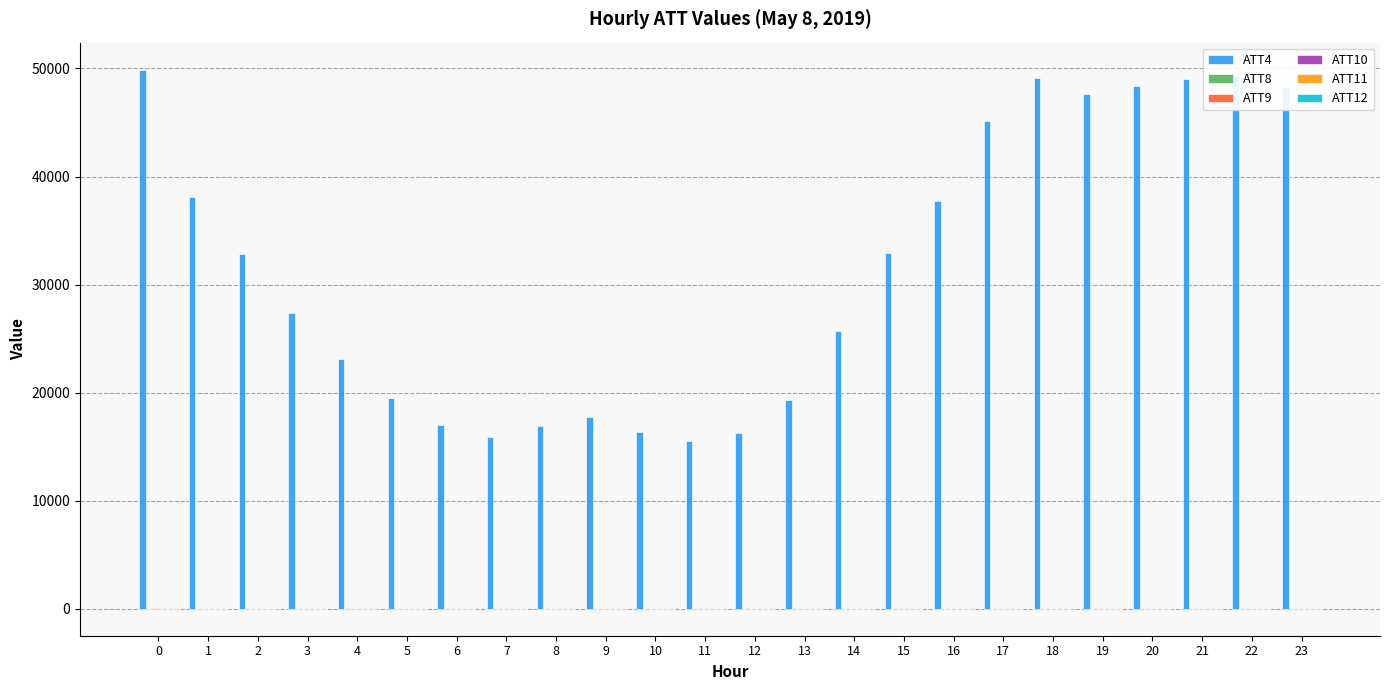

What is the total value across all series at 10?

16413.5